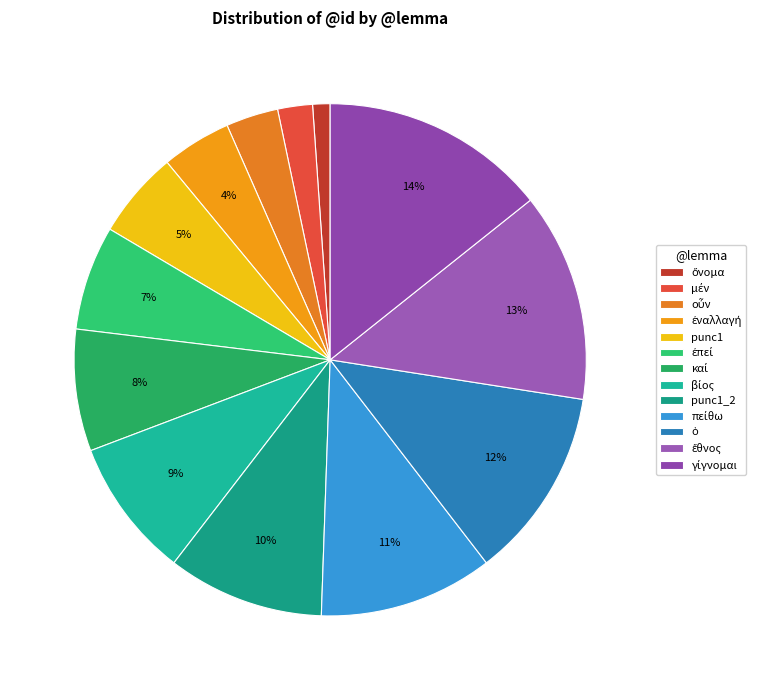

Which slice is the smallest?

ὄνομα